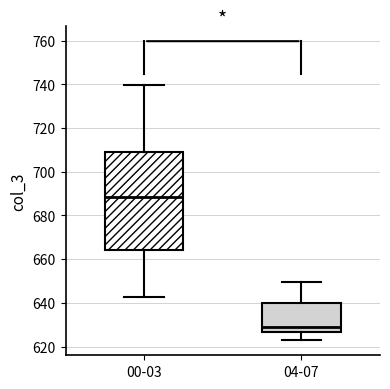

Reading left to right, read every box against the y-axis: the position of its median line, the range the box covers, and the ends of its whiskers. The values are not printed on the chart, so give them approximately, as read against the axis.

00-03: median 688, box 664 to 708, whiskers 642 to 740
04-07: median 630, box 626 to 640, whiskers 622 to 650